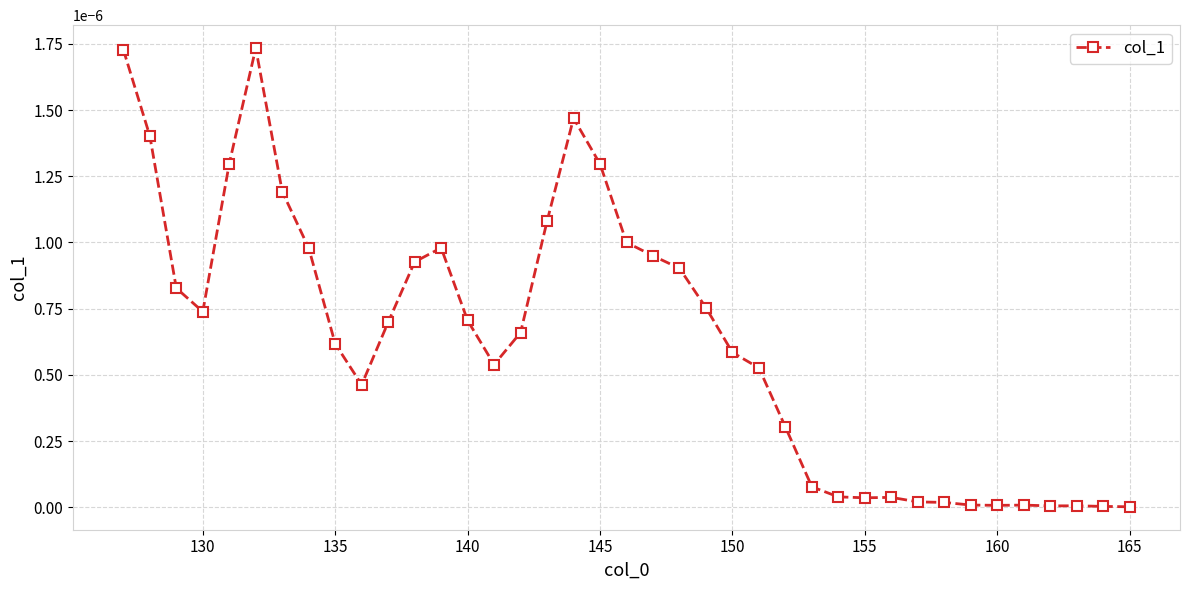

True or false: there are more than 2 points higher than both neighbors.

True